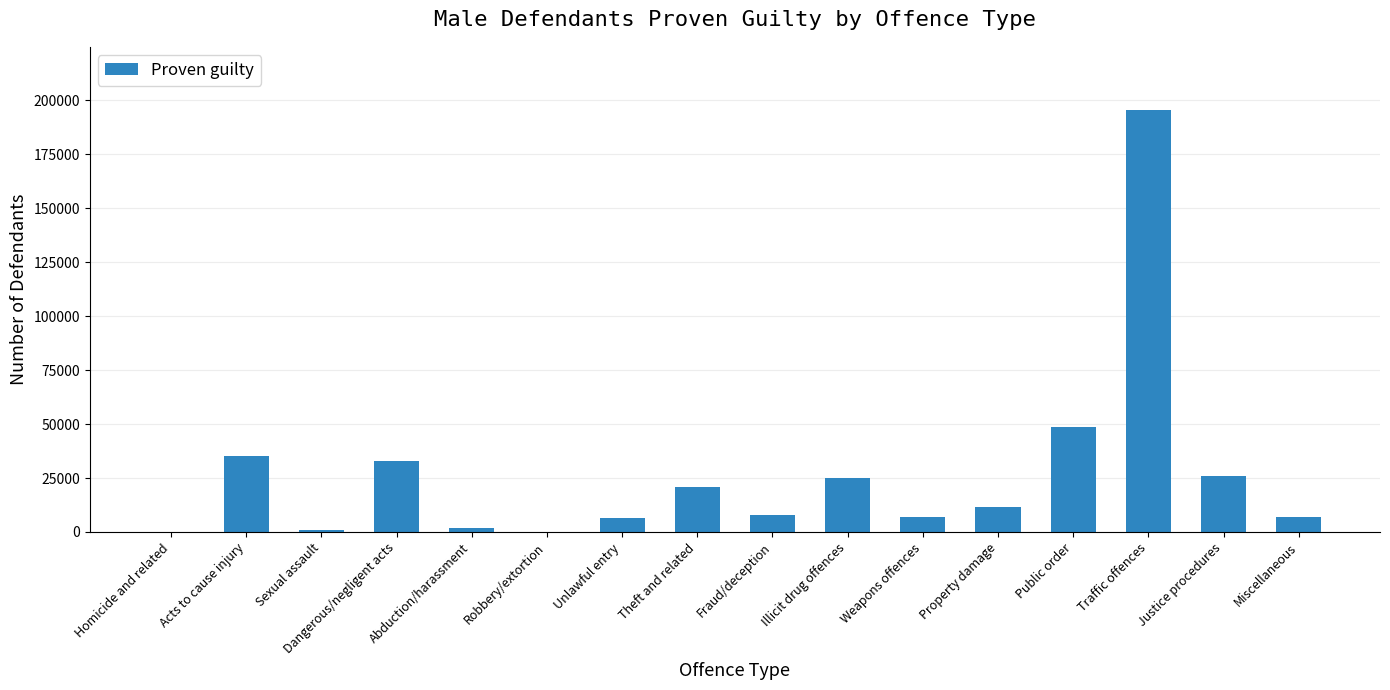

What is the maximum value shown in the chart?

195403